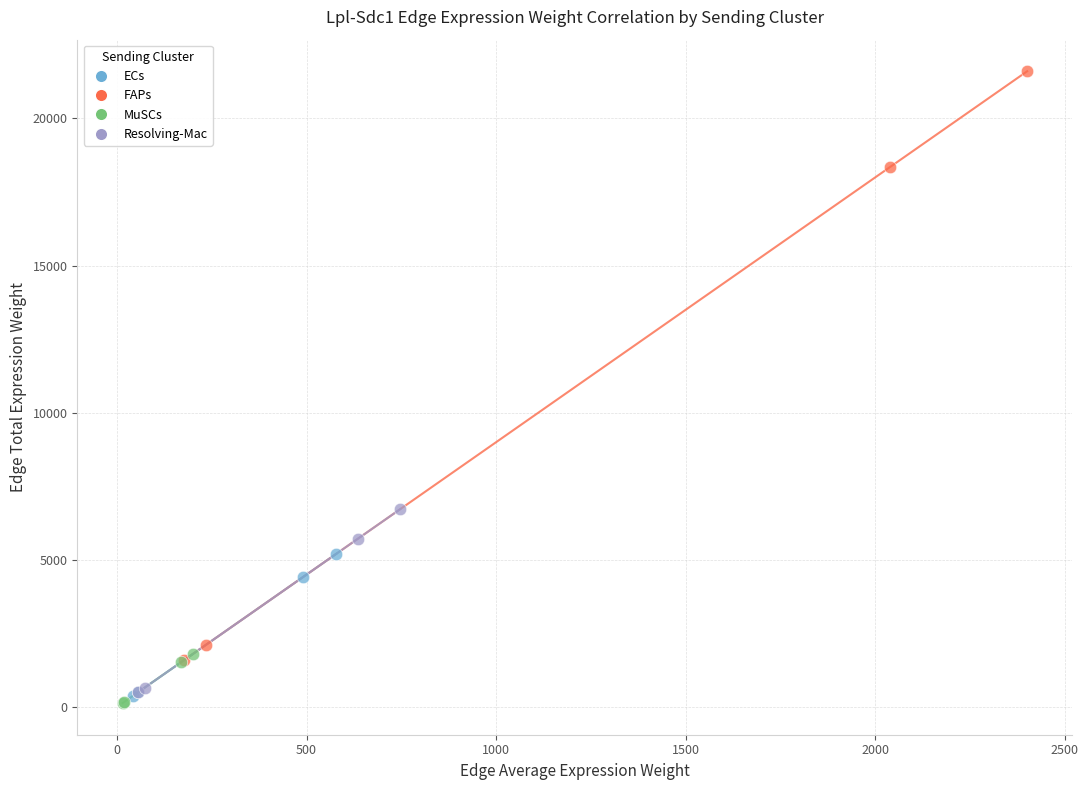

Which series has the widest spread of Y values?

FAPs